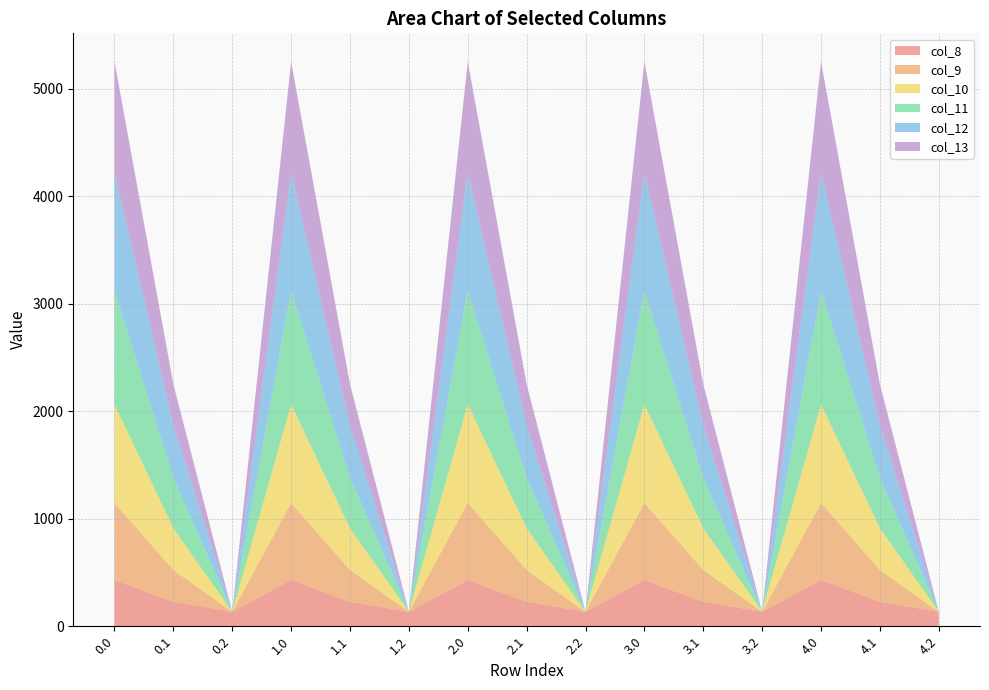

Reading left to right, what are all the values shown in this chart?

col_8: 430.3	227.5	134.2	430.3	227.5	134.2	430.3	227.5	134.2	430.3	227.5	134.2	430.3	227.5	134.2
col_9: 716.9	295.9	0.0	716.9	295.9	0.0	716.9	295.9	0.0	716.9	295.9	0.0	716.9	295.9	0.0
col_10: 916.2	388.1	0.0	916.2	388.1	0.0	916.2	388.1	0.0	916.2	388.1	0.0	916.2	388.1	0.0
col_11: 1060.3	471.7	0.0	1060.3	471.7	0.0	1060.3	471.7	0.0	1060.3	471.7	0.0	1060.3	471.7	0.0
col_12: 1096.7	485.4	0.0	1096.7	485.4	0.0	1096.7	485.4	0.0	1096.7	485.4	0.0	1096.7	485.4	0.0
col_13: 1032.9	382.7	0.0	1032.9	382.7	0.0	1032.9	382.7	0.0	1032.9	382.7	0.0	1032.9	382.7	0.0